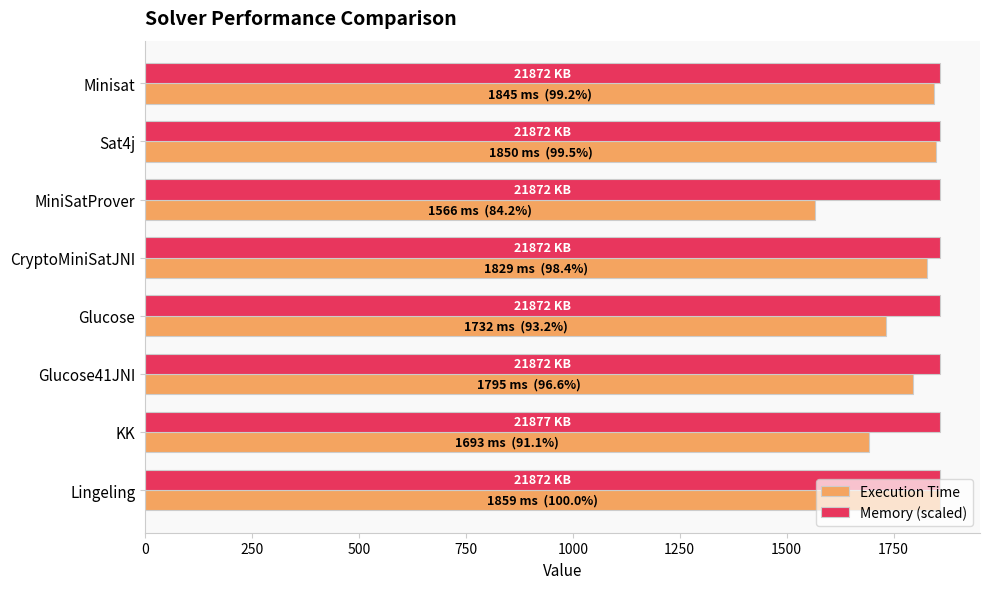

What is the maximum value shown in the chart?

1859.0